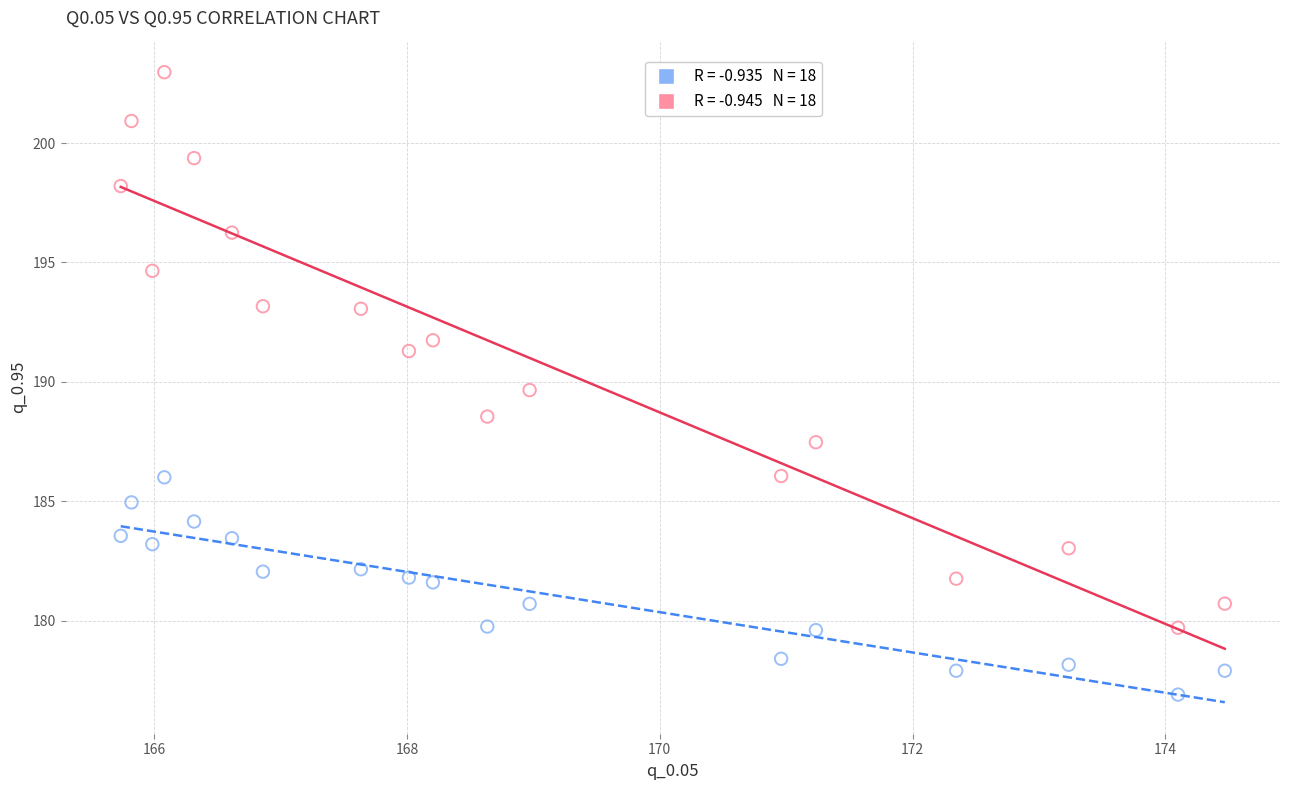

Across all data points, what is the range of X values (max minus min)?

8.7